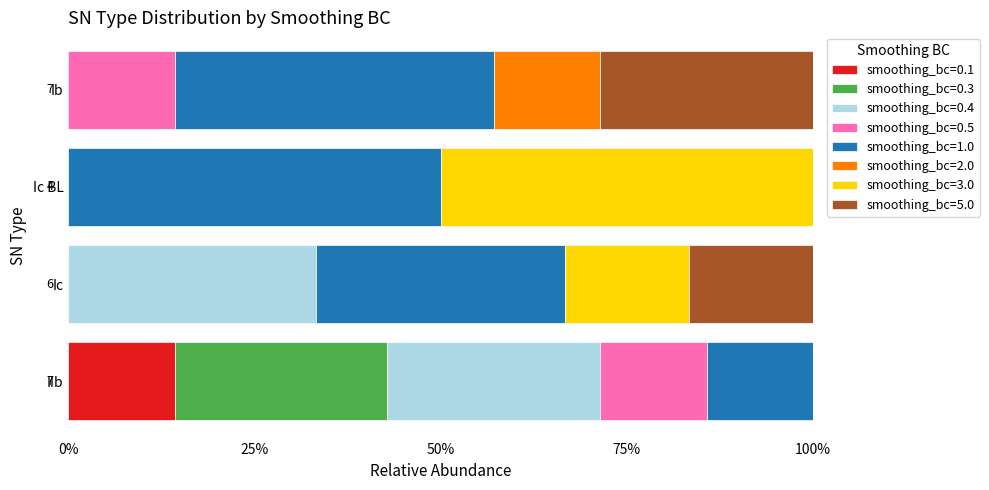

What are all the series names shown in the legend?

smoothing_bc=0.1, smoothing_bc=0.3, smoothing_bc=0.4, smoothing_bc=0.5, smoothing_bc=1.0, smoothing_bc=2.0, smoothing_bc=3.0, smoothing_bc=5.0